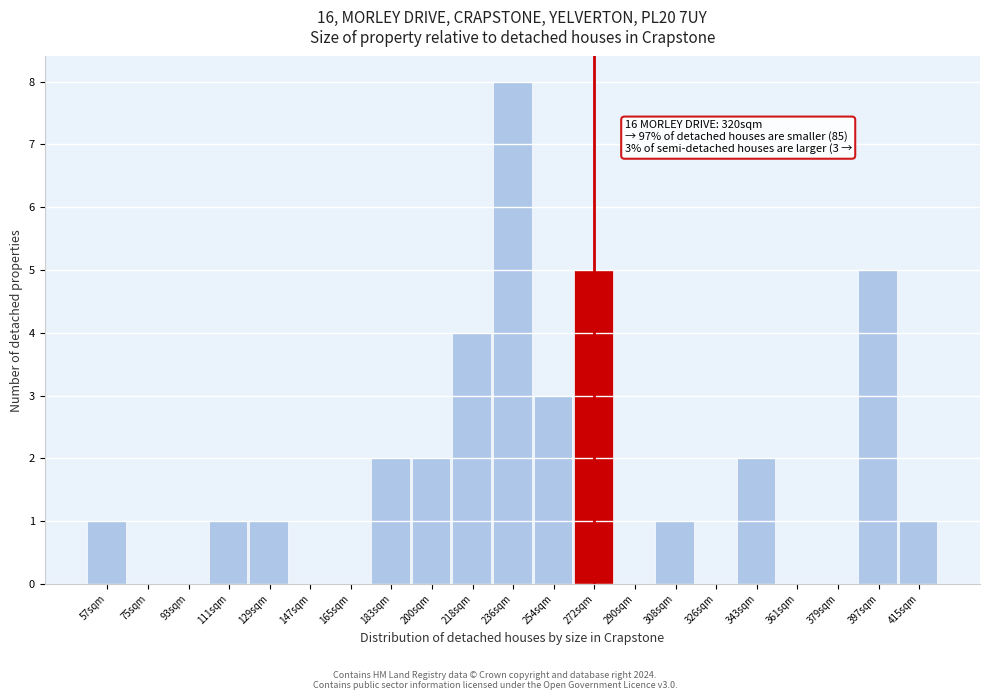

Reading left to right, transcribe all the data shown in this chart.

57sqm=1	75sqm=0	93sqm=0	111sqm=1	129sqm=1	147sqm=0	165sqm=0	183sqm=2	200sqm=2	218sqm=4	236sqm=8	254sqm=3	272sqm=5	290sqm=0	308sqm=1	326sqm=0	343sqm=2	361sqm=0	379sqm=0	397sqm=5	415sqm=1